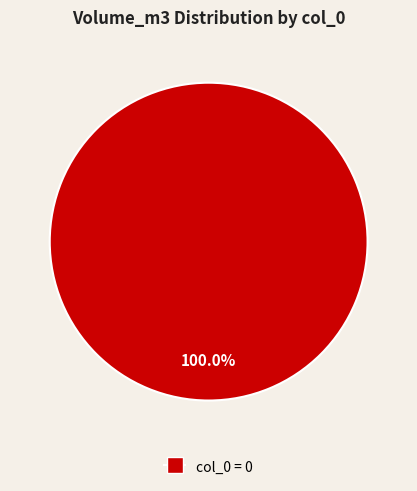

Is there a majority slice in this chart?

Yes